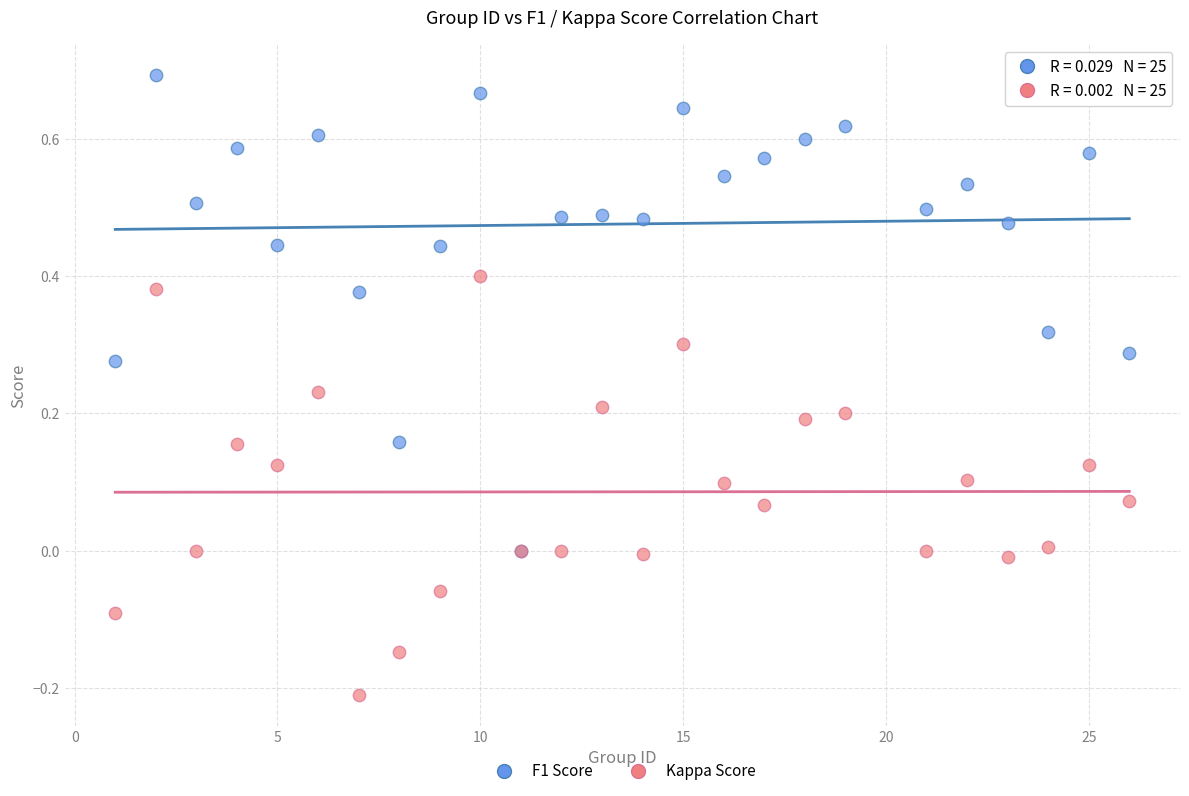

What are all the series names shown in the legend?

F1 Score, Kappa Score